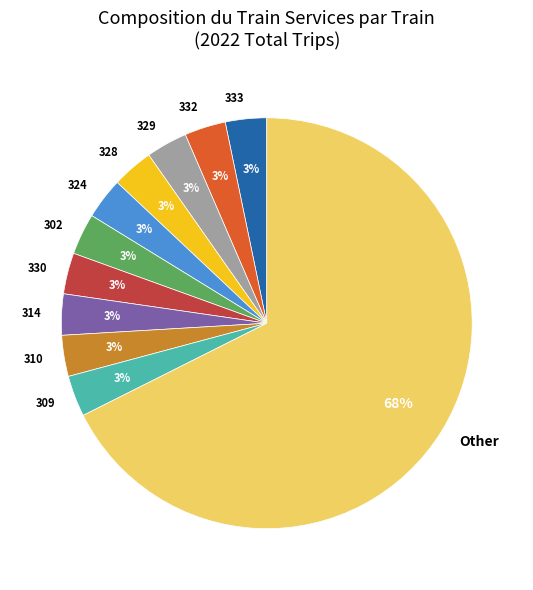

Which category accounts for the majority?

Other